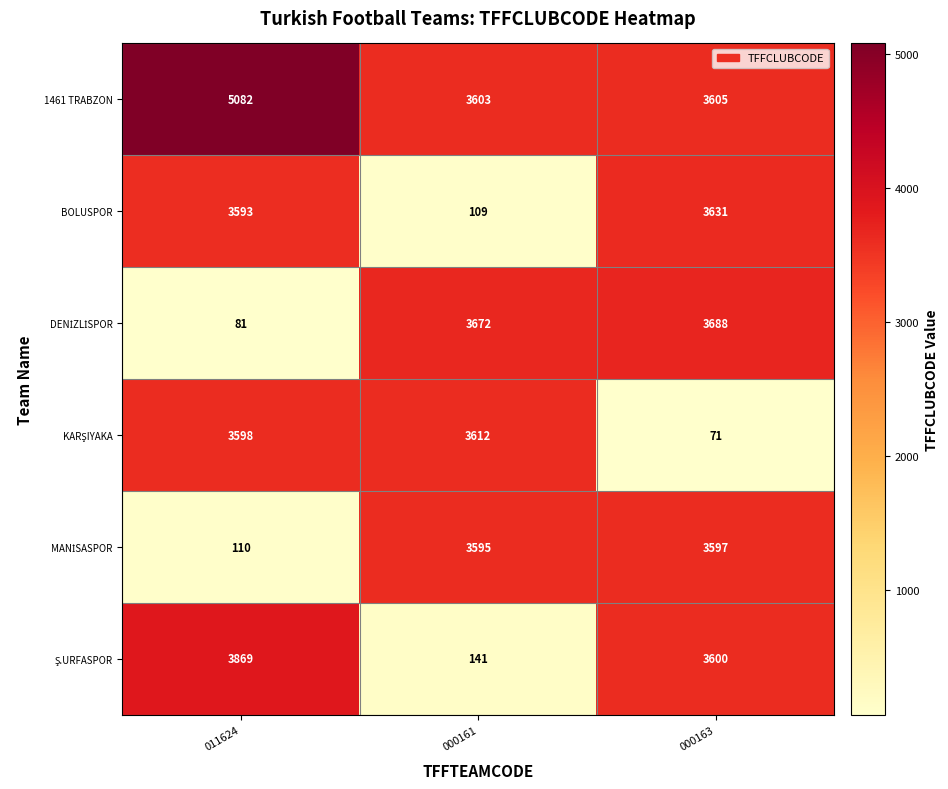

Is the value of BOLUSPOR at 000161 greater than the value of 1461 TRABZON at 000161?

No